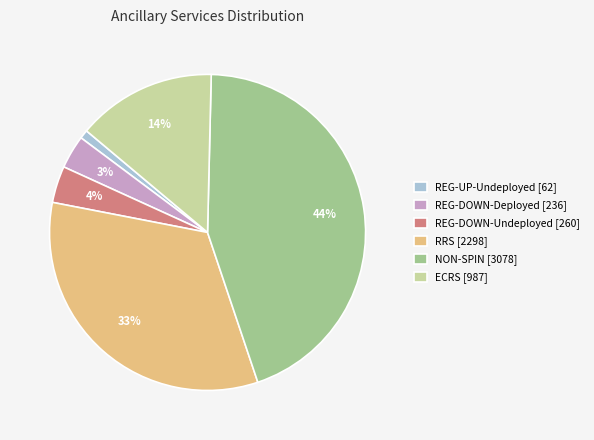

Is it true that RRS [2298] is 33% of the pie?

True